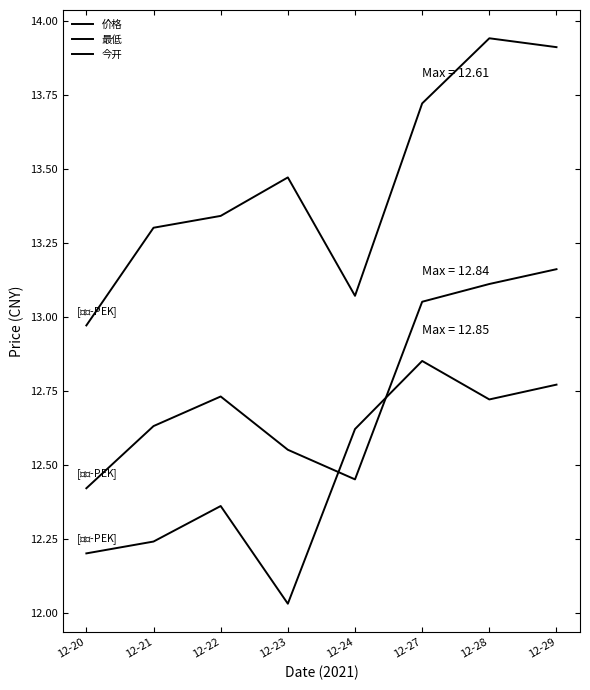

Where does the 今开 series first go above 13?

12-21